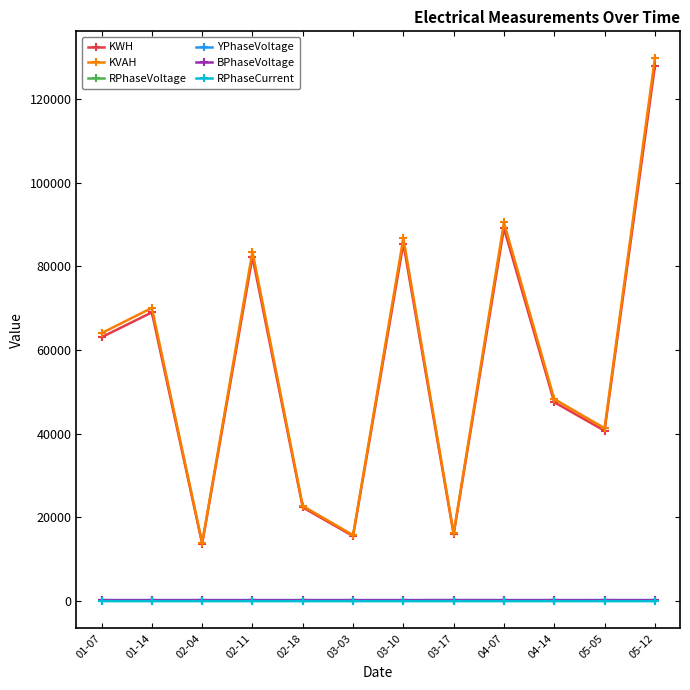

Which category has the highest value in the KVAH series?

05-12